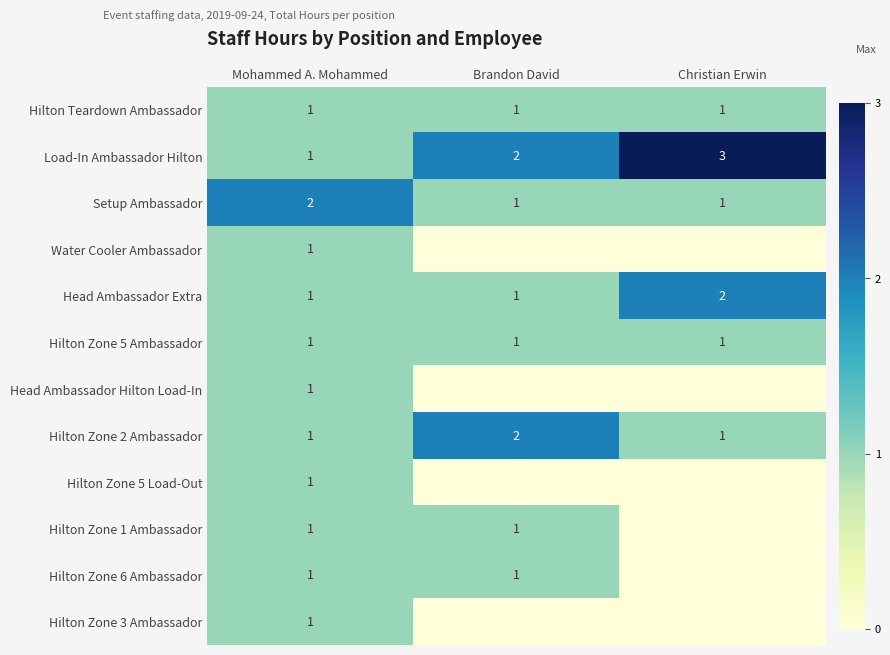

How many Head Ambassador Extra values are between 1 and 2?

3